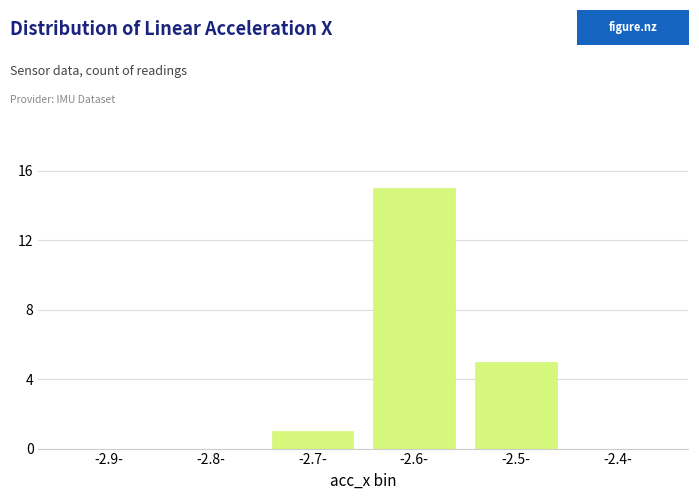

Reading left to right, extract all data points from this chart.

-2.9-=0	-2.8-=0	-2.7-=1	-2.6-=15	-2.5-=5	-2.4-=0